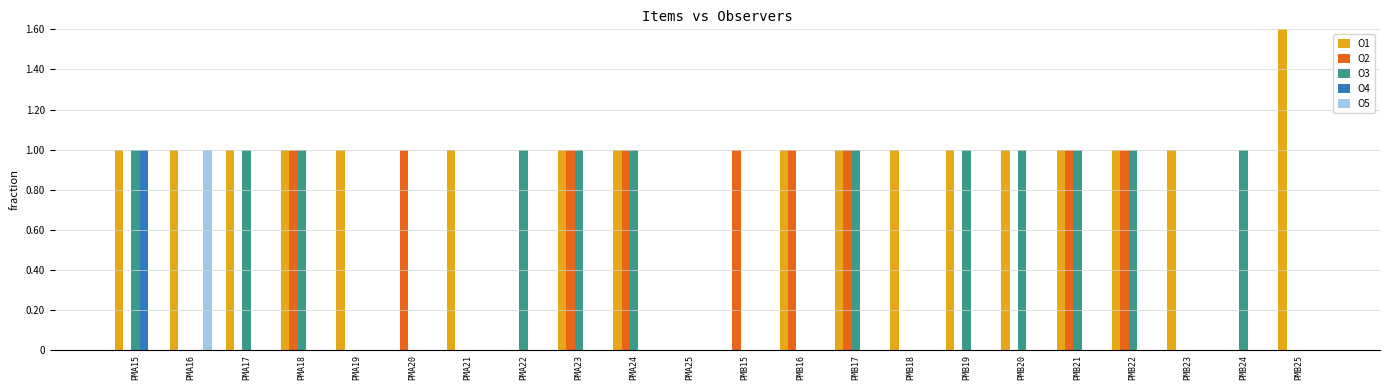

True or false: O2 has a value of 0 at PMB21.

False